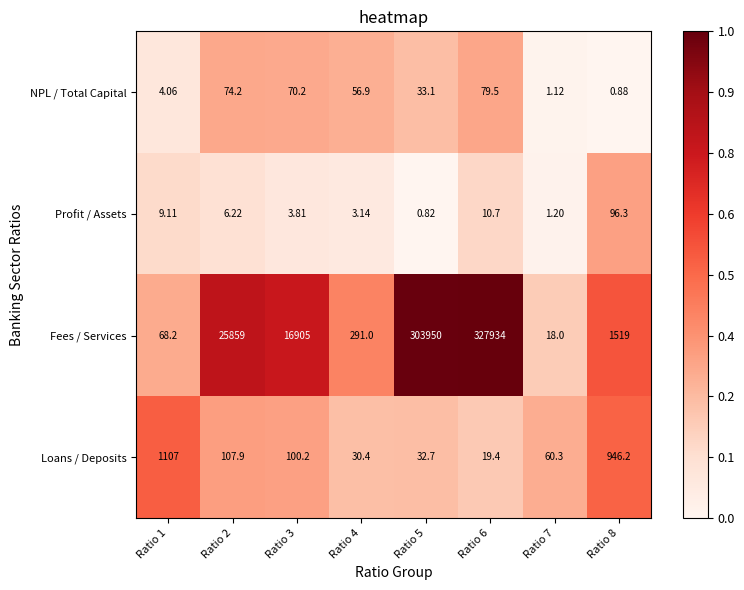

Which series has the largest range (max minus min)?

Fees / Services